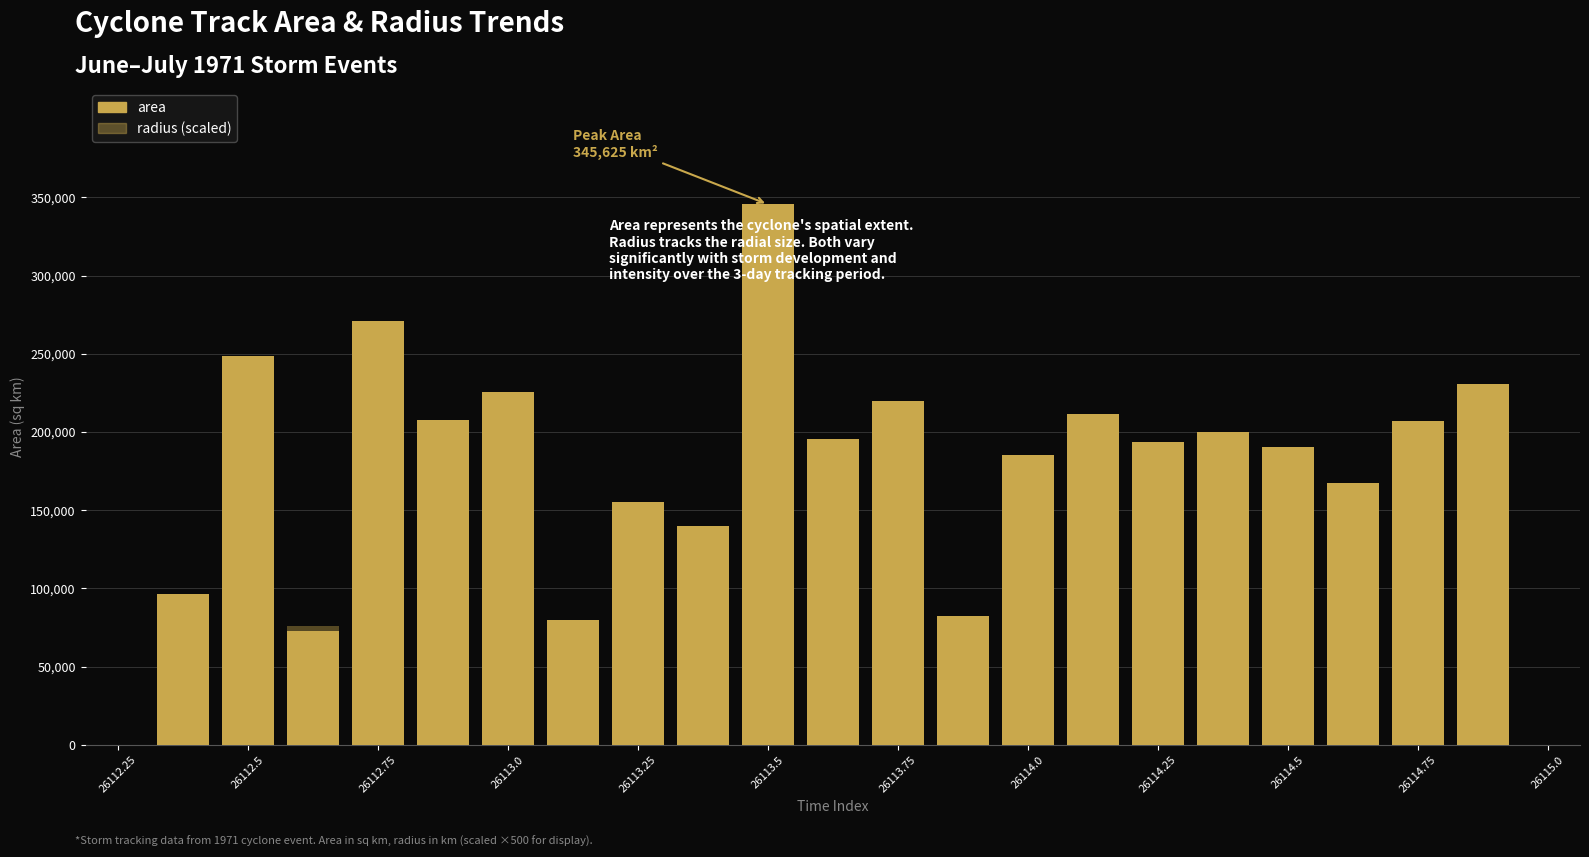

Between 26113.5 and 26114.25, which series saw the biggest shift?

area